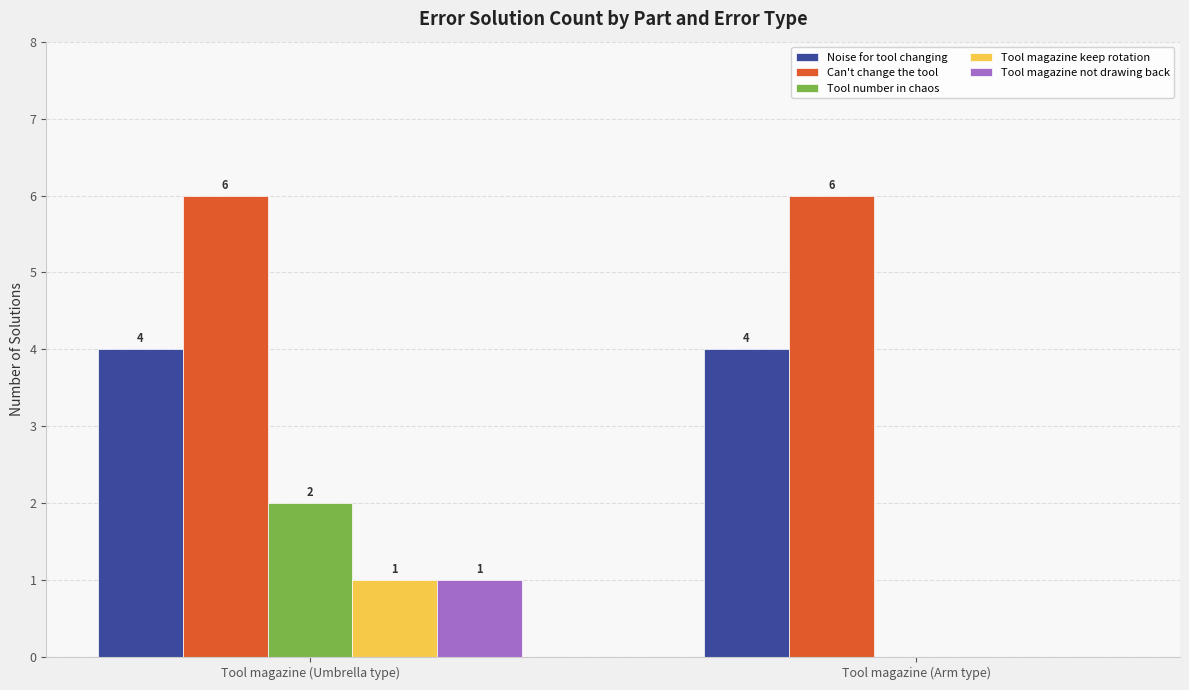

Is the value of Tool magazine keep rotation at Tool magazine (Umbrella type) greater than the value of Noise for tool changing at Tool magazine (Umbrella type)?

No